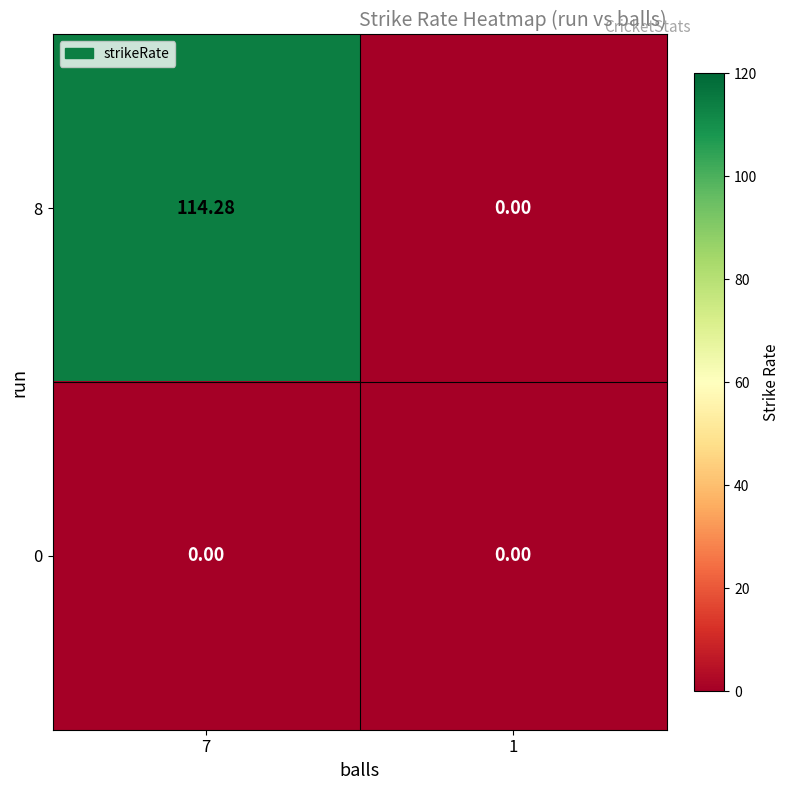

Which has a higher value, 1 or 7?

7